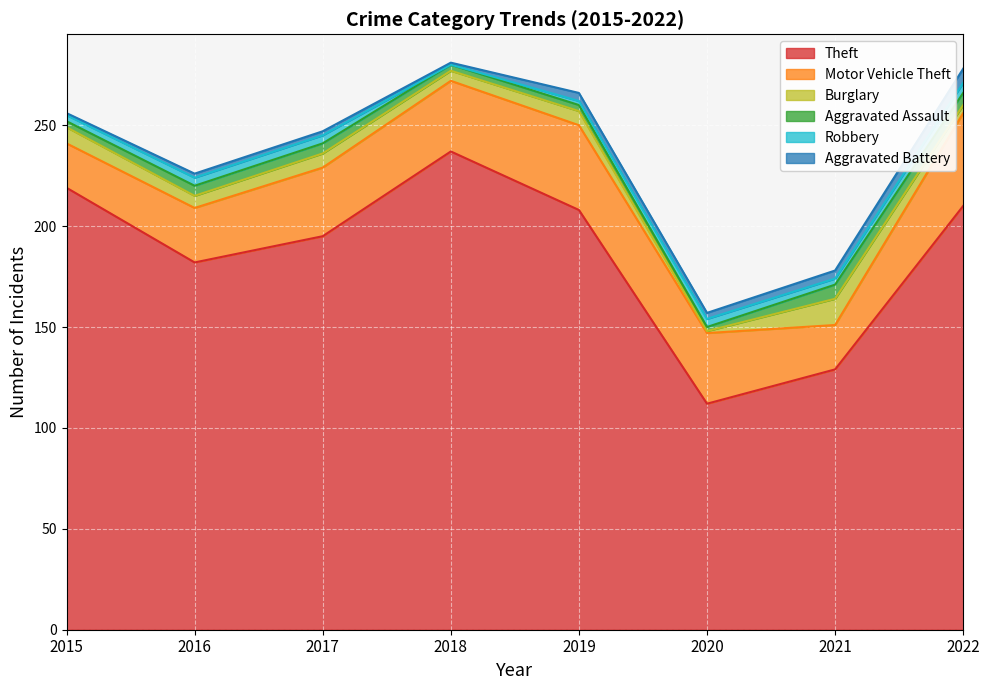

Which category has the highest value across all series?

2018